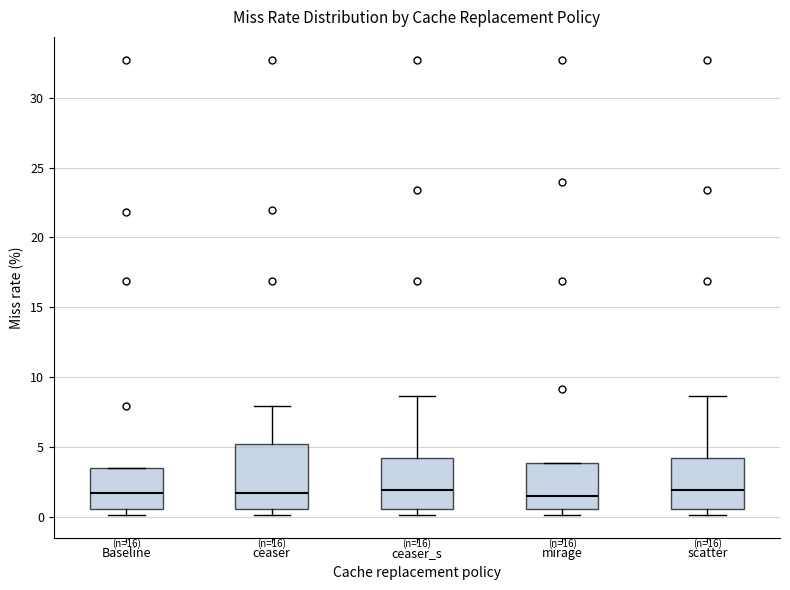

Comparing the boxes themselves (not the whiskers), which one is the tallest?

ceaser